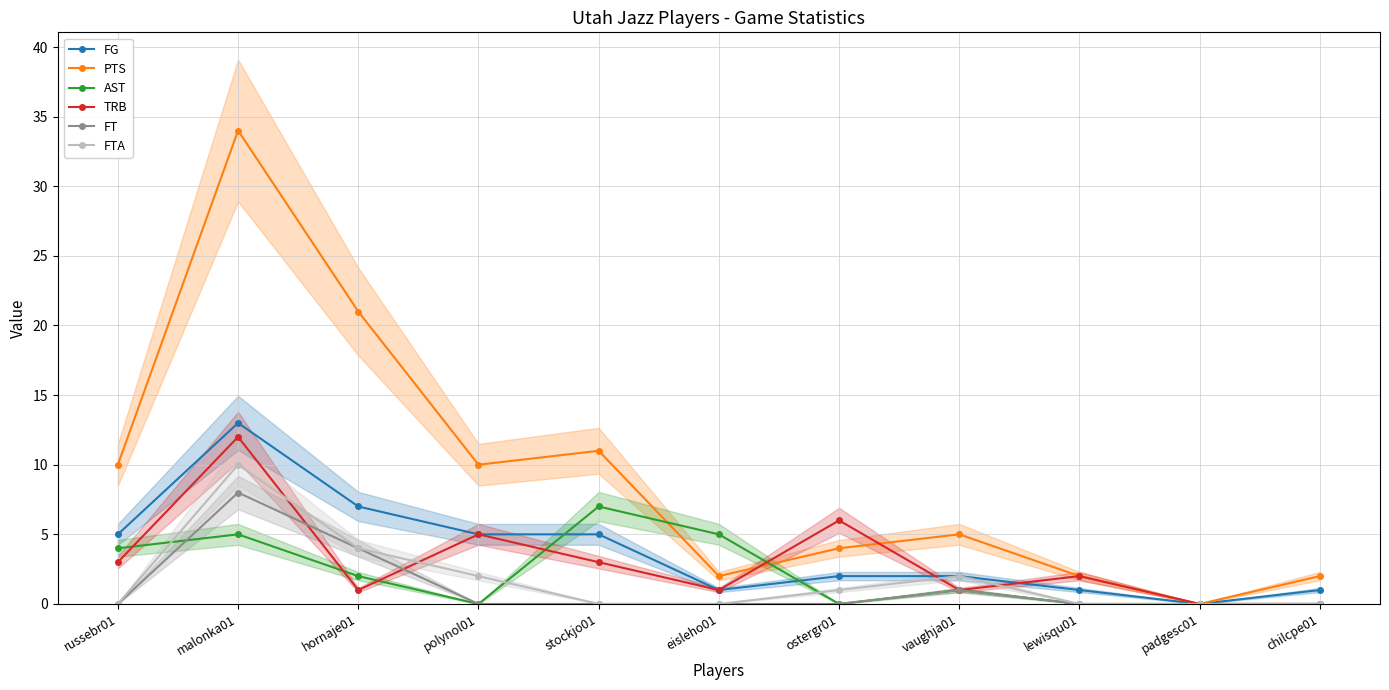

Does the chart have visible grid lines?

Yes